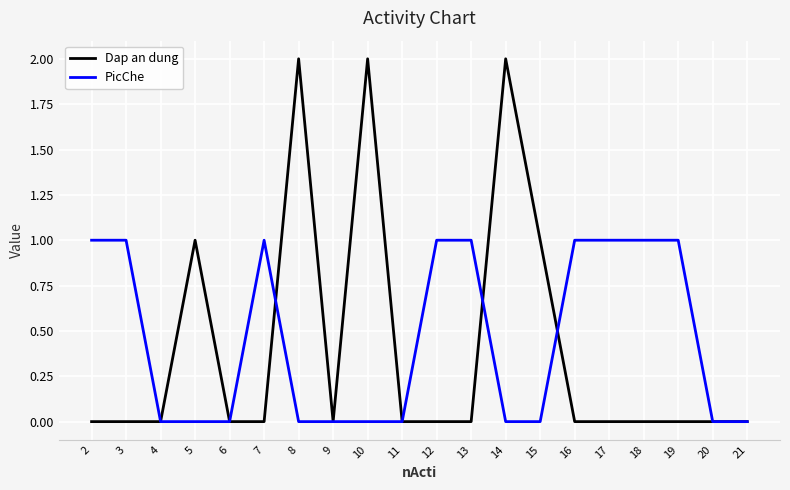

Does the chart have visible grid lines?

Yes